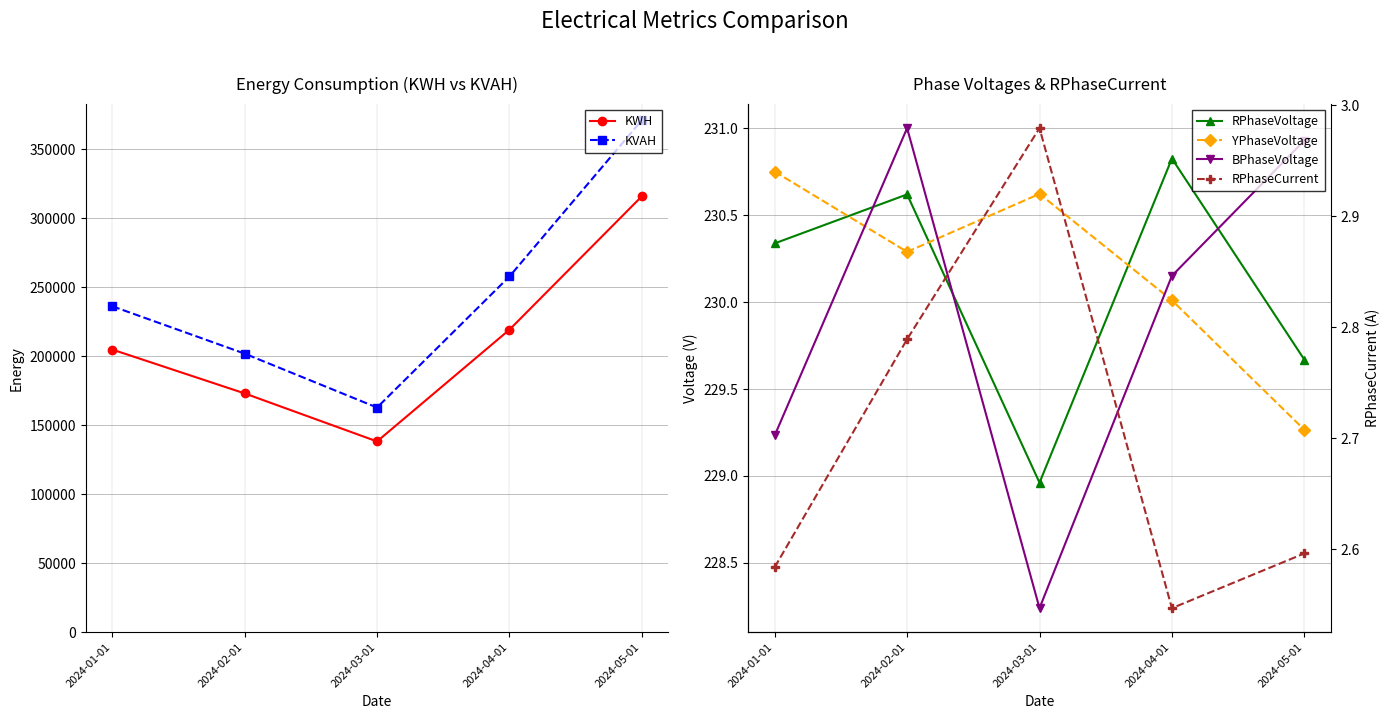

What position from the left is 2024-05-01?

5